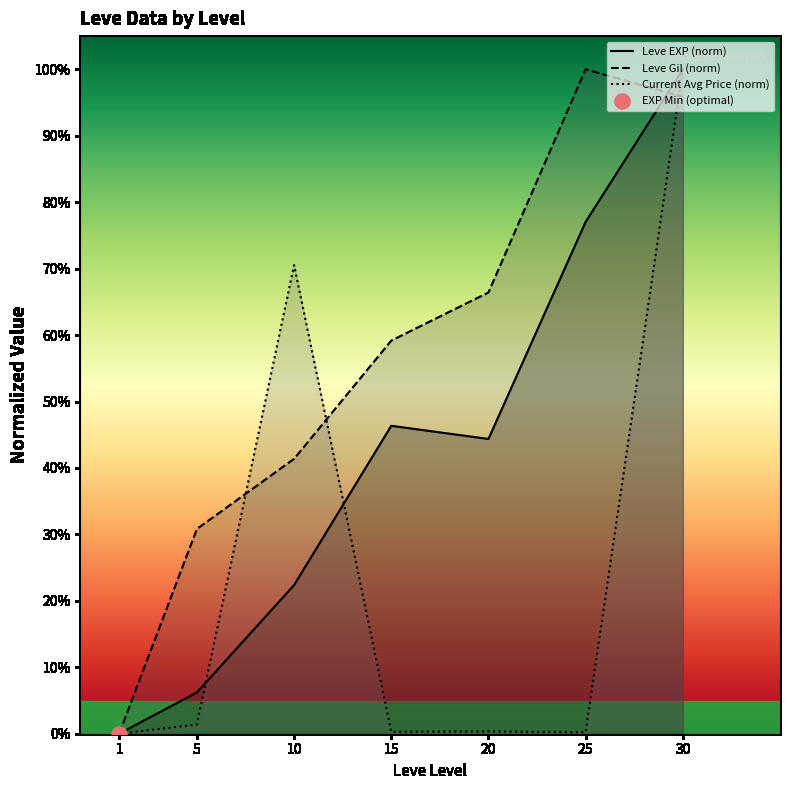

Which series has the widest spread of Y values?

Leve EXP (norm)